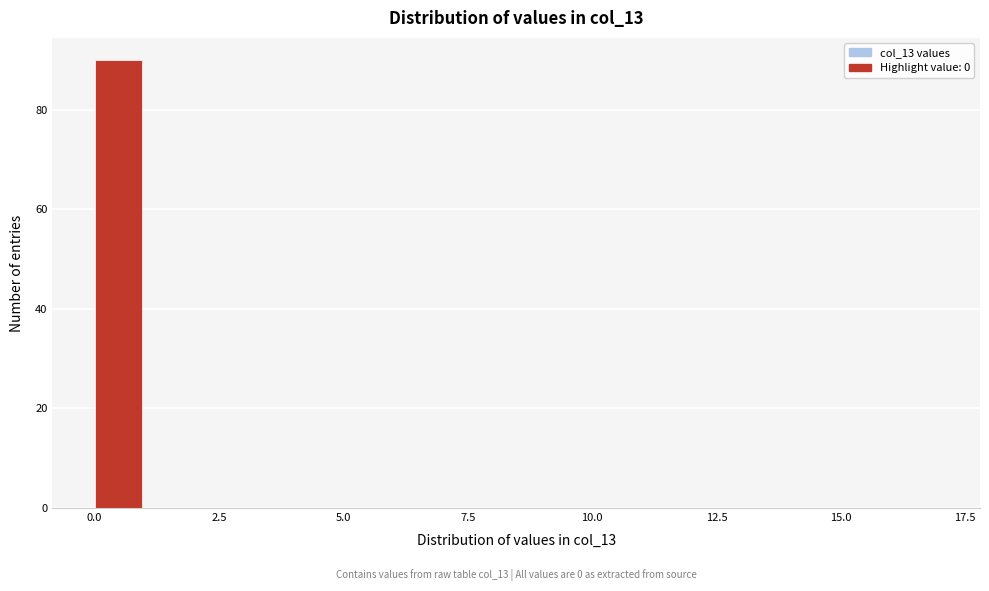

Around what value on the x-axis is the tallest bar? Give the approximate position of its centre, as read against the axis.

0.5